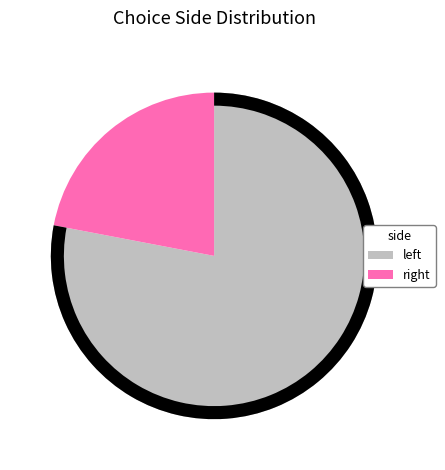

Does any single category account for the majority?

Yes